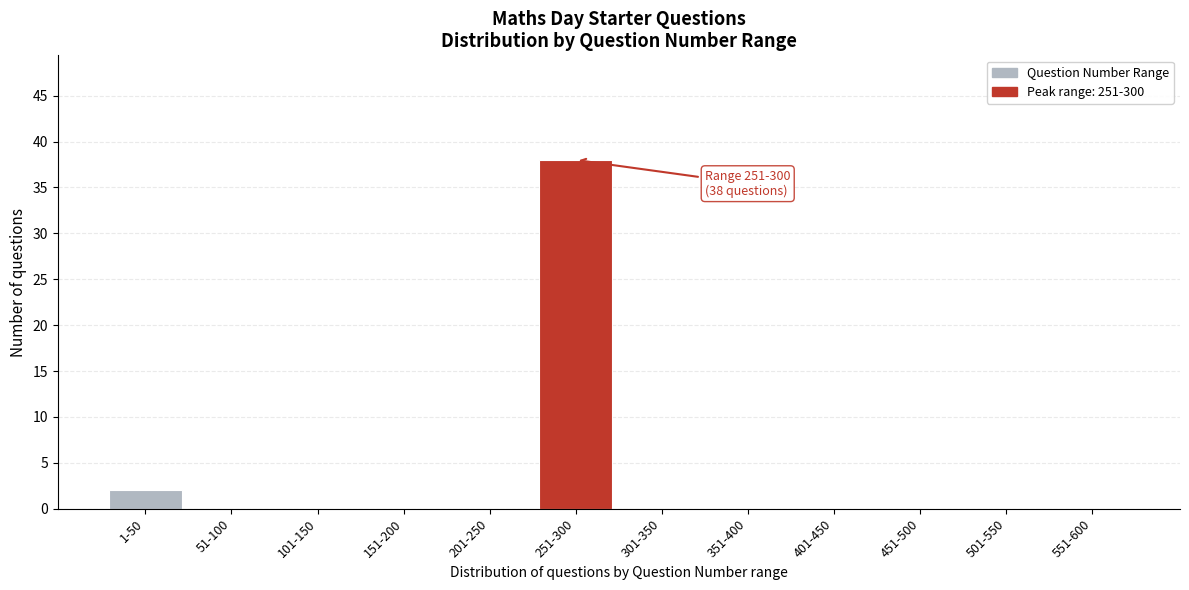

Reading left to right, extract all data points from this chart.

1-50=2	51-100=0	101-150=0	151-200=0	201-250=0	251-300=38	301-350=0	351-400=0	401-450=0	451-500=0	501-550=0	551-600=0